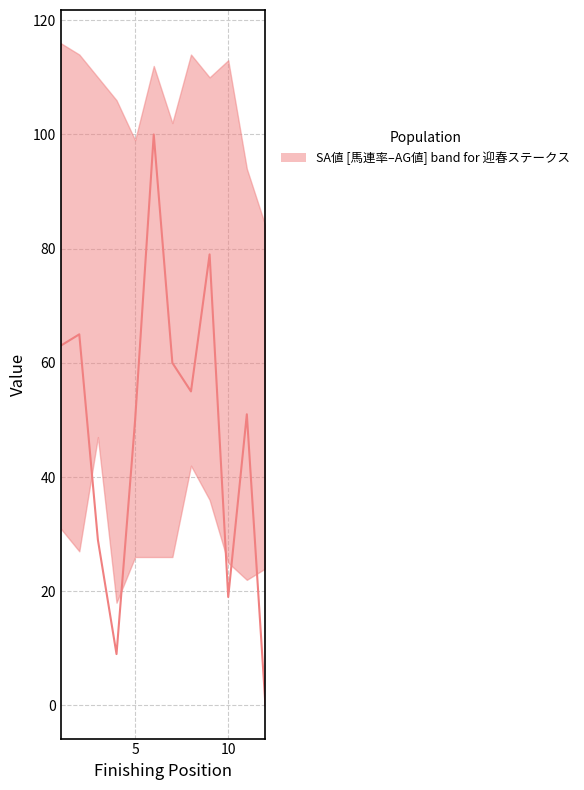

True or false: SP値 (upper) and SA値 intersect in this chart.

False